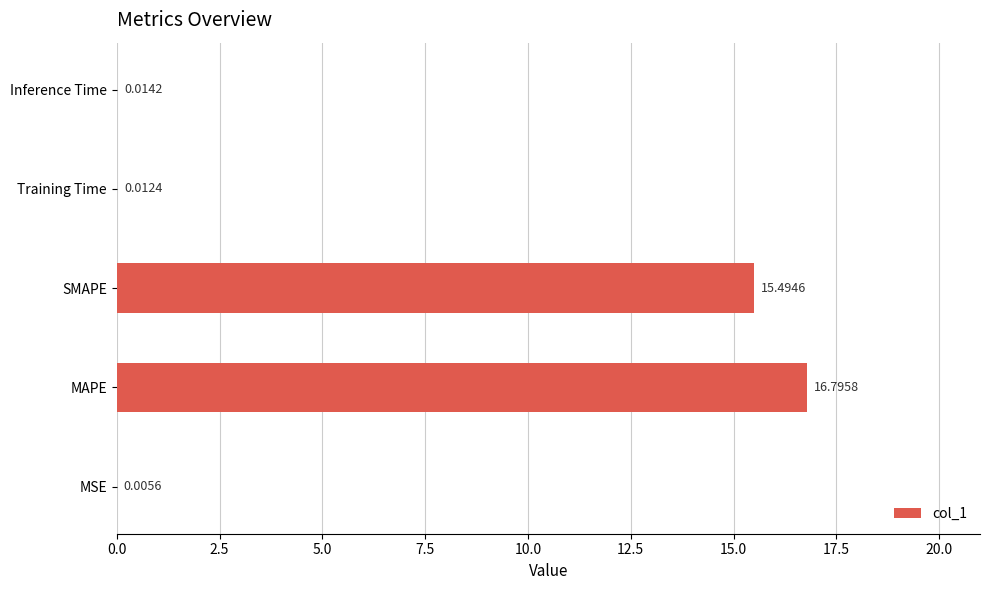

At which label is the value closest to 8?

SMAPE